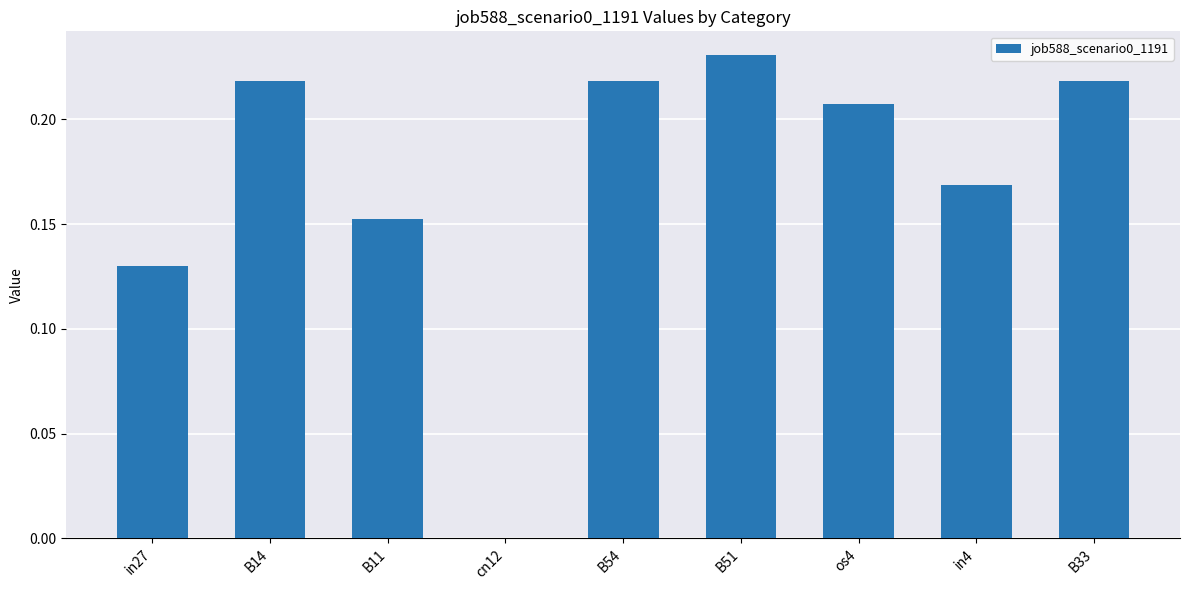

What is the change in value from B51 to in4?

-0.1